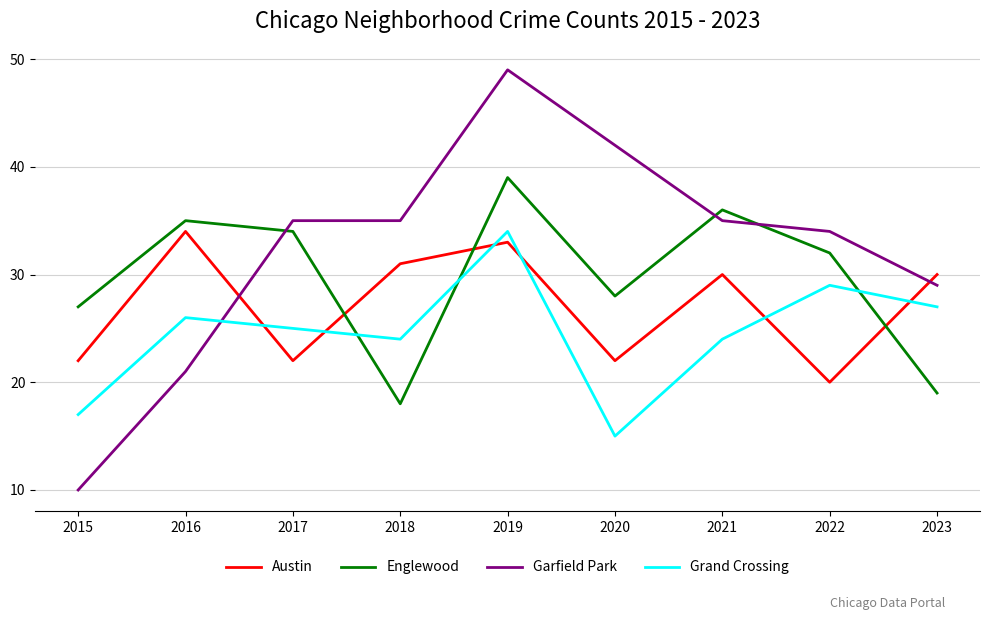

Is the value of Englewood at 2016 greater than the value of Garfield Park at 2022?

Yes